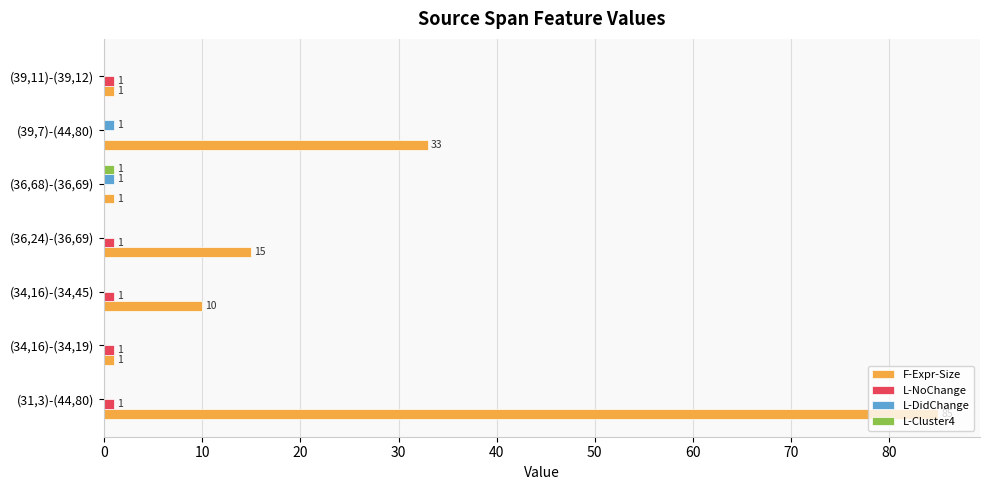

Which series has the largest range (max minus min)?

F-Expr-Size